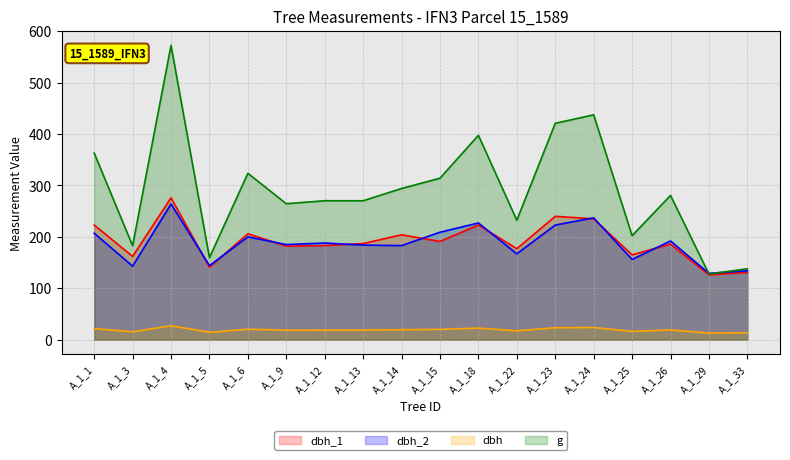

True or false: dbh_2 has more than 0 points higher than both neighbors.

True